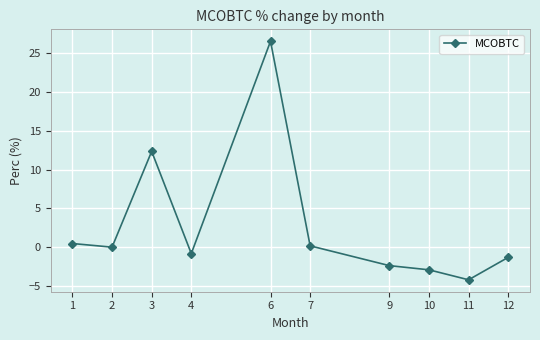

What is the difference between the maximum and minimum values?

30.7